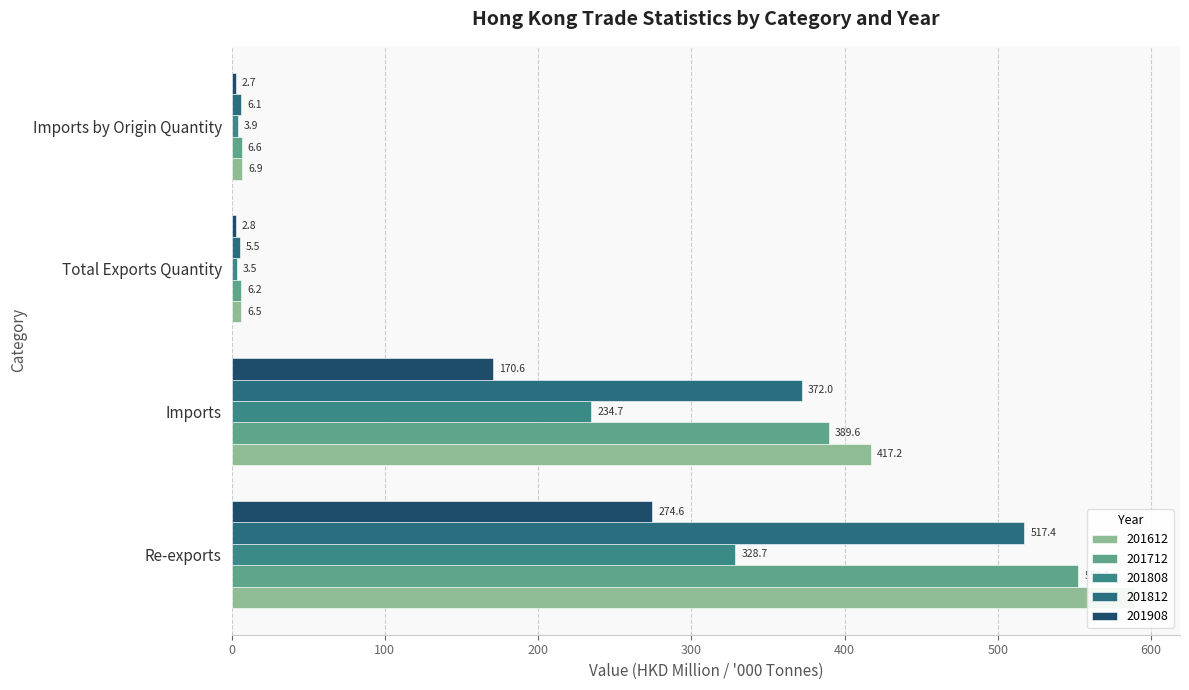

How many categories are shown in the chart?

4